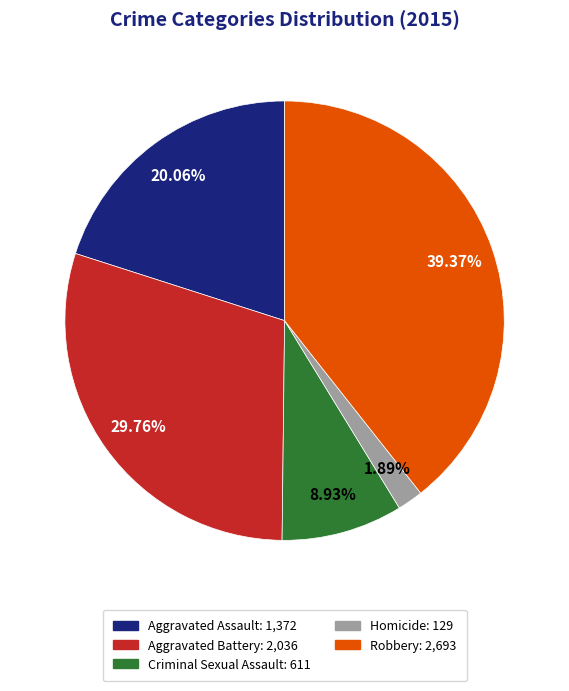

Which slice is the smallest?

Homicide